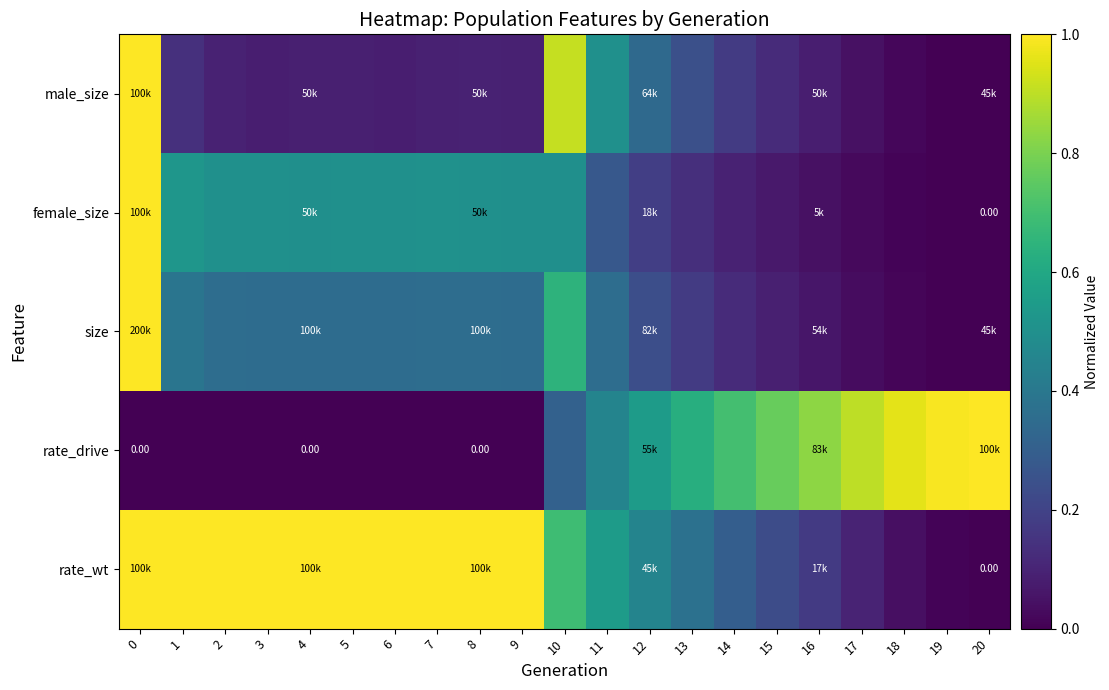

The male_size series shows 0.0 at 5. True or false?

False